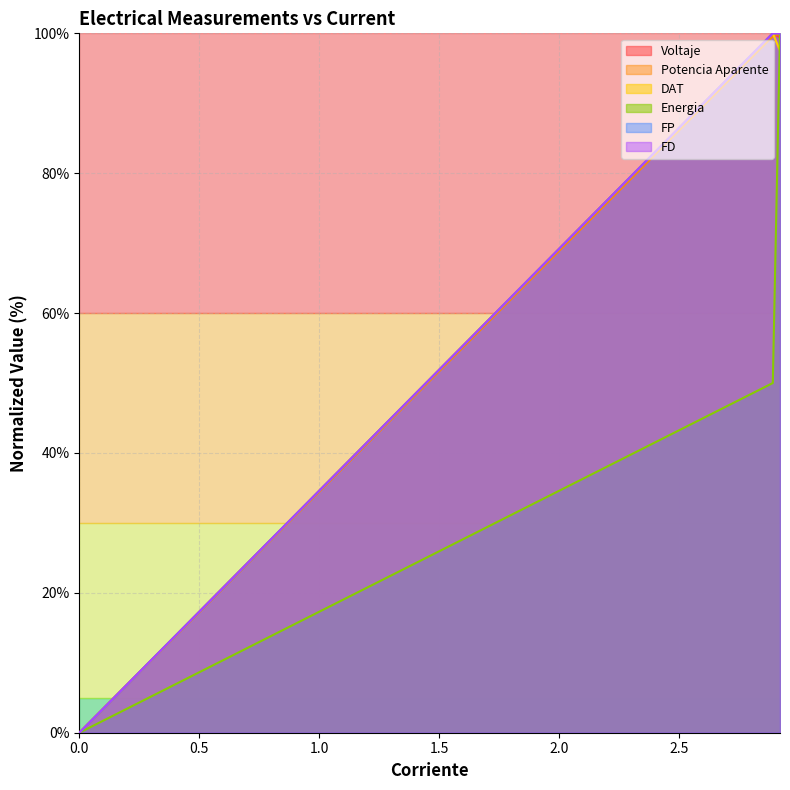

What are all the series names shown in the legend?

Voltaje, Potencia Aparente, DAT, Energia, FP, FD